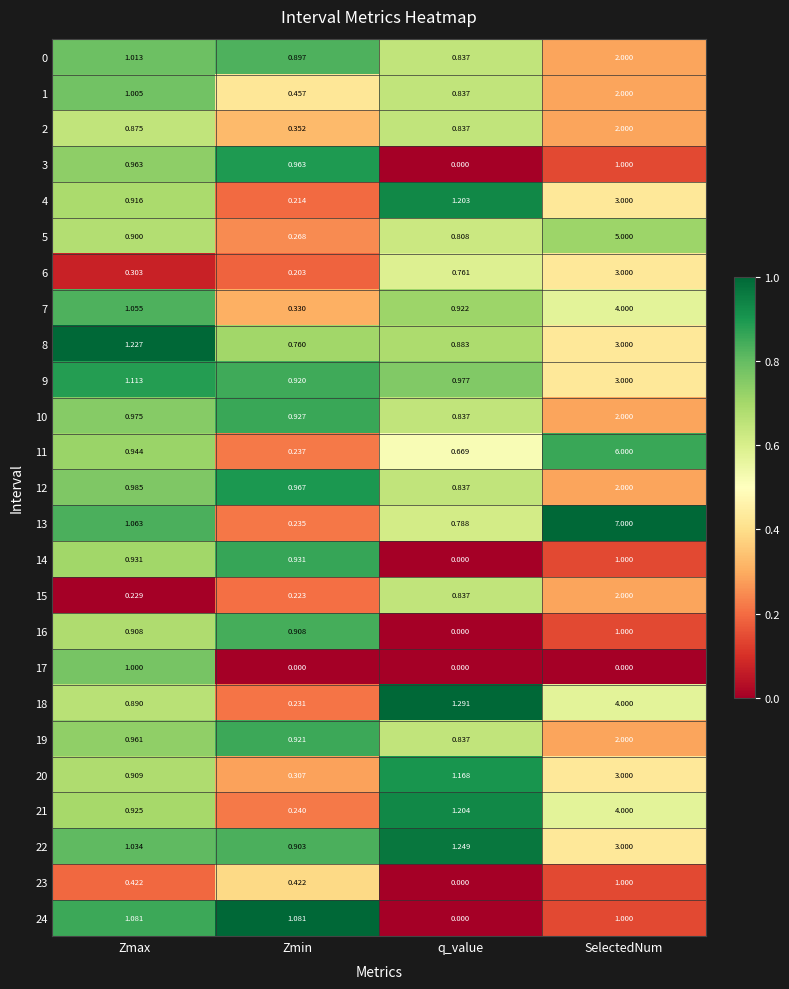

List the labels in order of 13 value, largest first.

SelectedNum, Zmax, q_value, Zmin